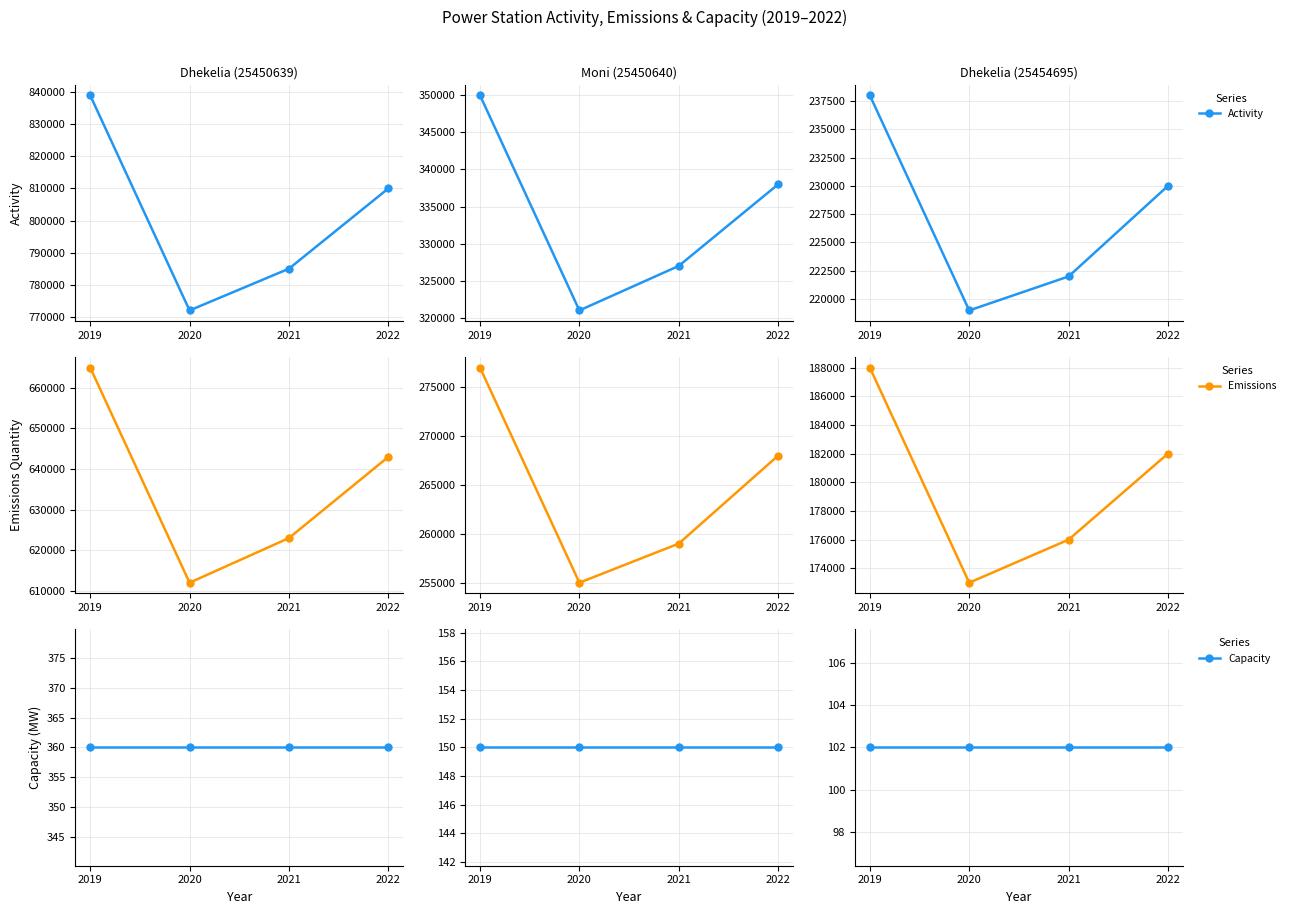

Which label corresponds to the largest value in the chart?

2019